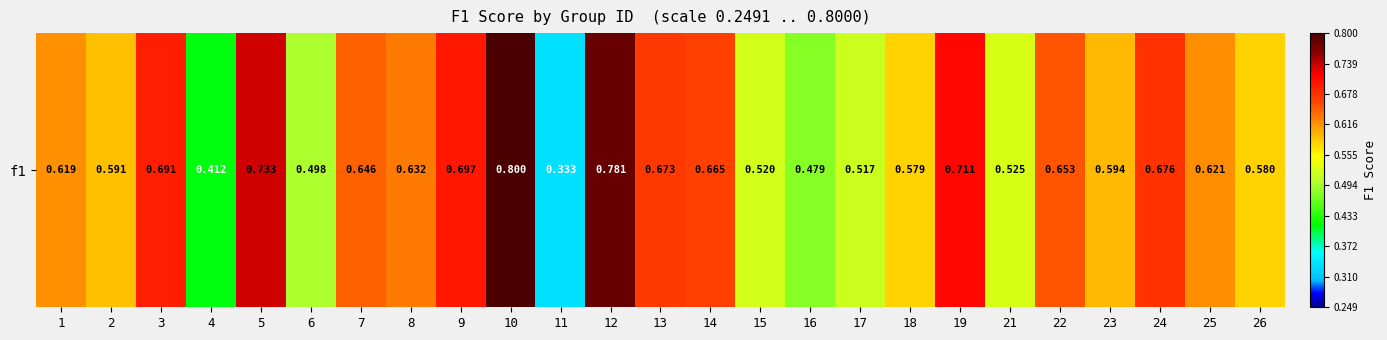

Where is the data nearest to the value 0?

11